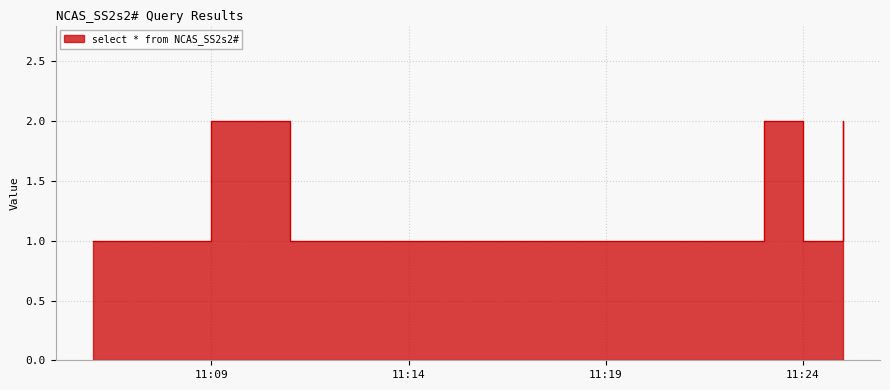

What is the difference between the second highest and second lowest values?

1